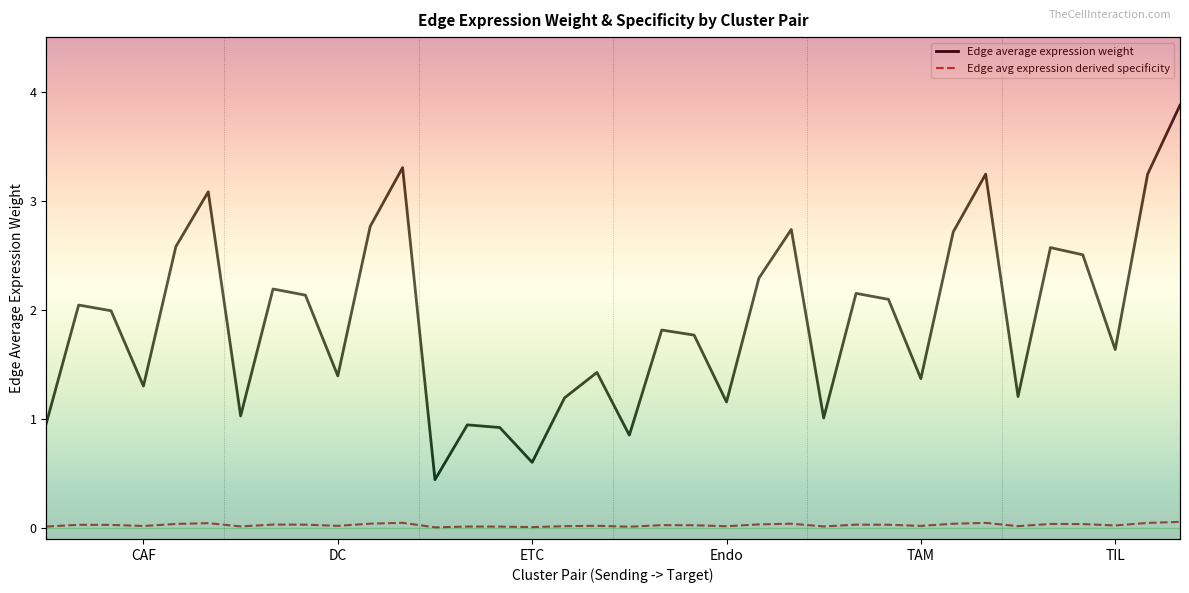

List the series in order of their peak value, lowest first.

Edge average expression derived specificity, Edge average expression weight